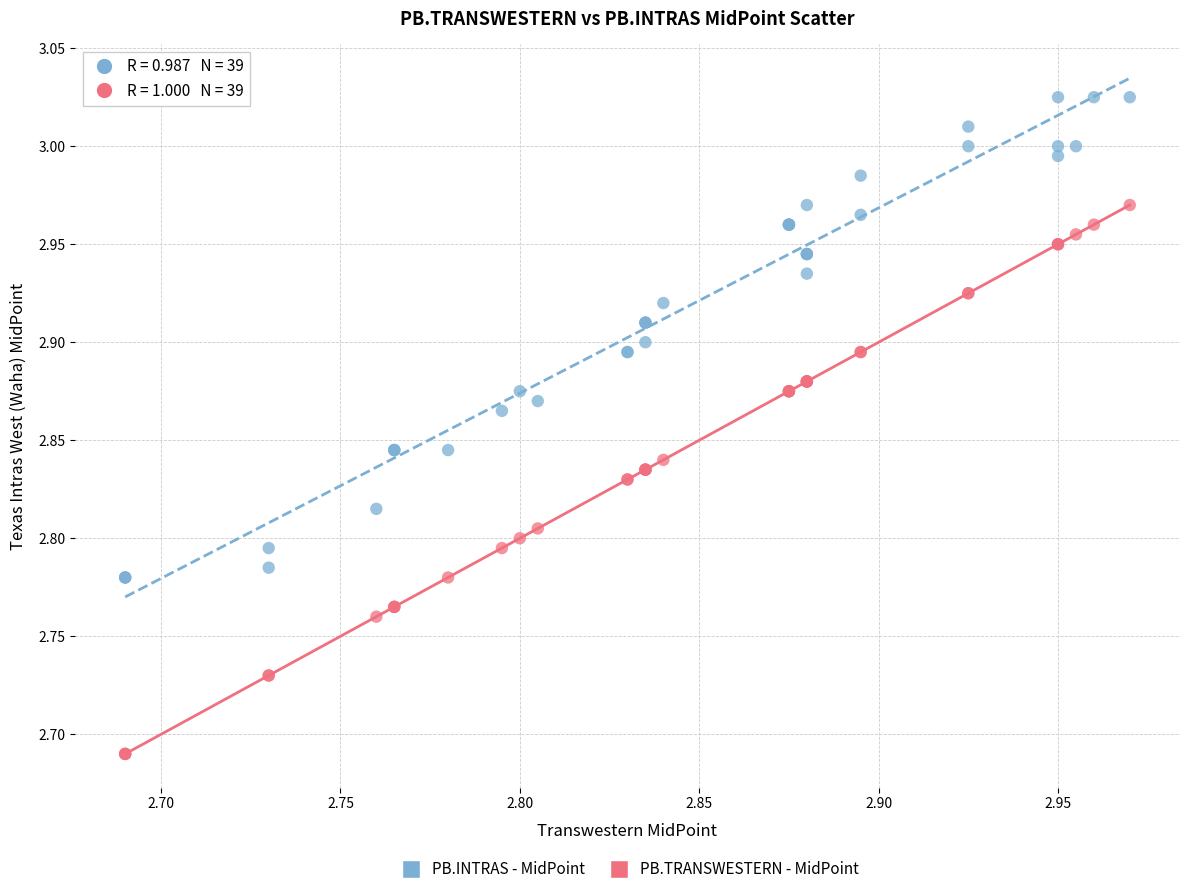

Which series contains the lowest Y value?

PB.TRANSWESTERN - MidPoint